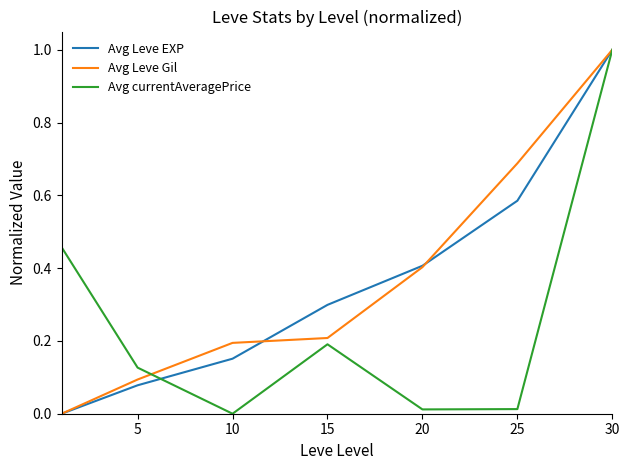

What is the greatest value displayed?

1.0